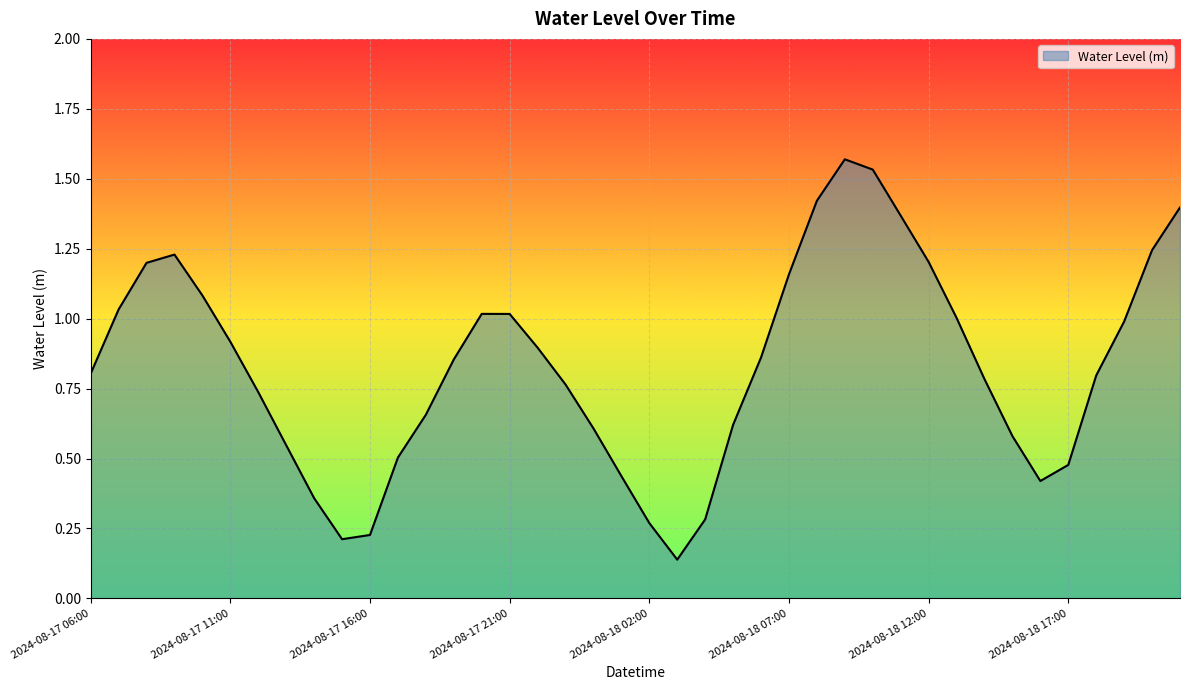

What is the label of the 6th point from the left?

2024-08-17 11:00